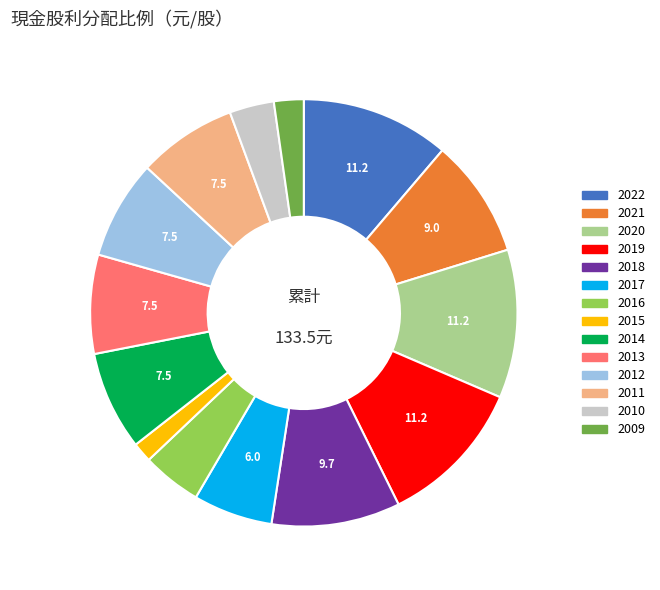

Is it true that 2022 is 24% of the pie?

False